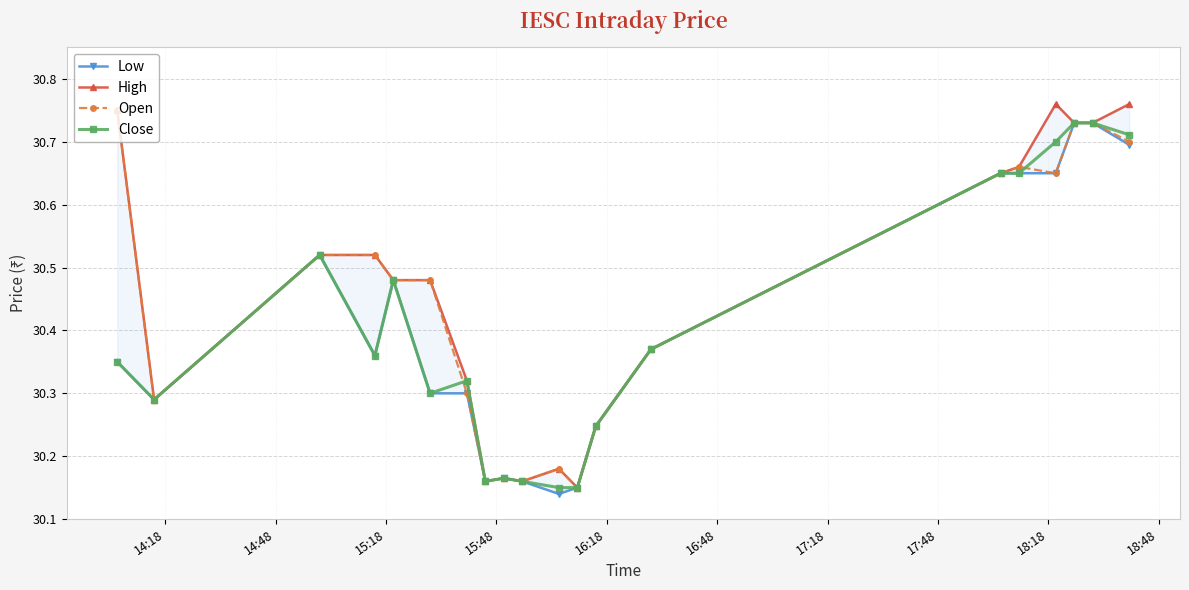

True or false: High and Low intersect in this chart.

False